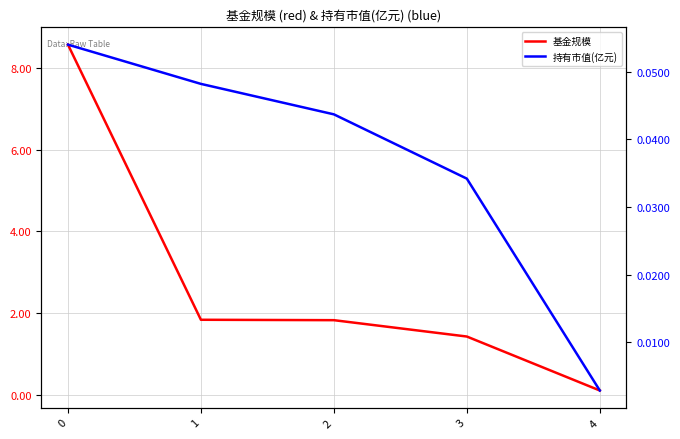

Is the value of 基金规模 at 4 greater than the value of 持有市值(亿元) at 0?

Yes